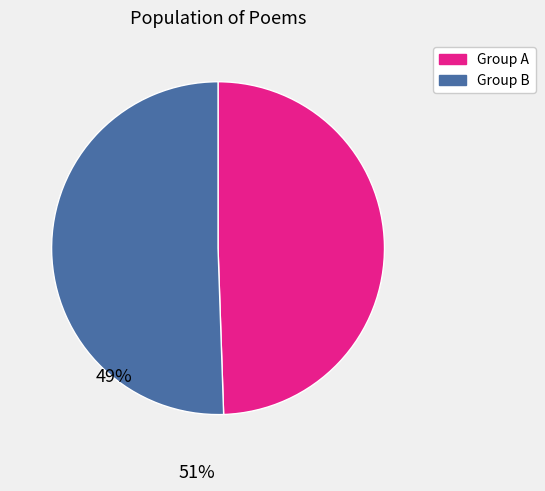

Is there any slice that represents more than half of the pie?

Yes